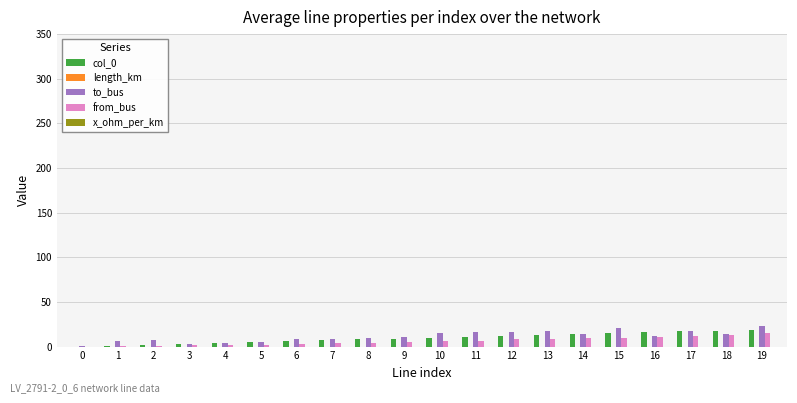

What is the sum of all to_bus values?

230.0